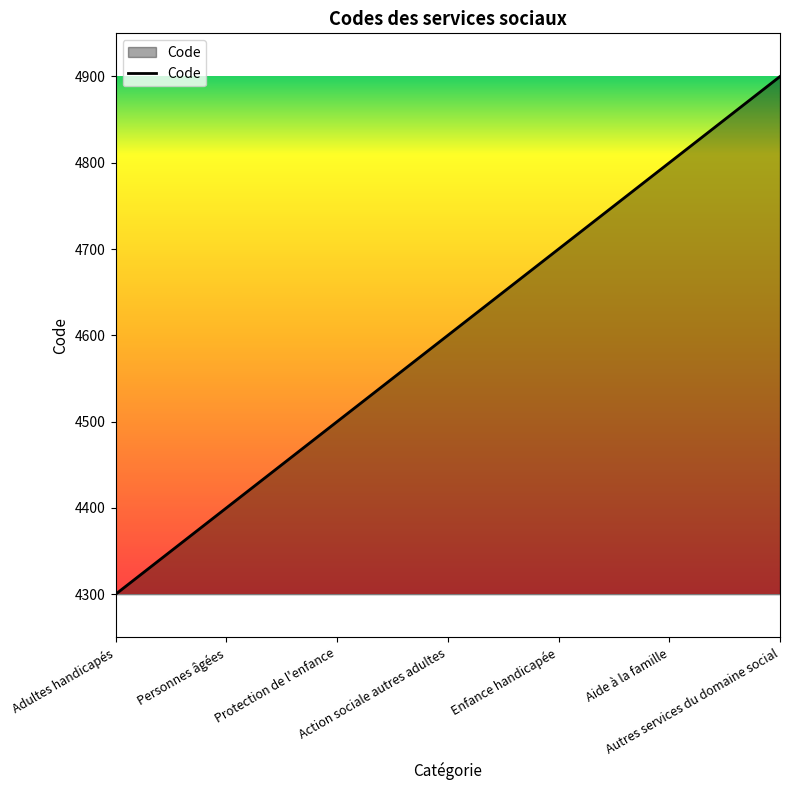

What is the greatest value displayed?

4900